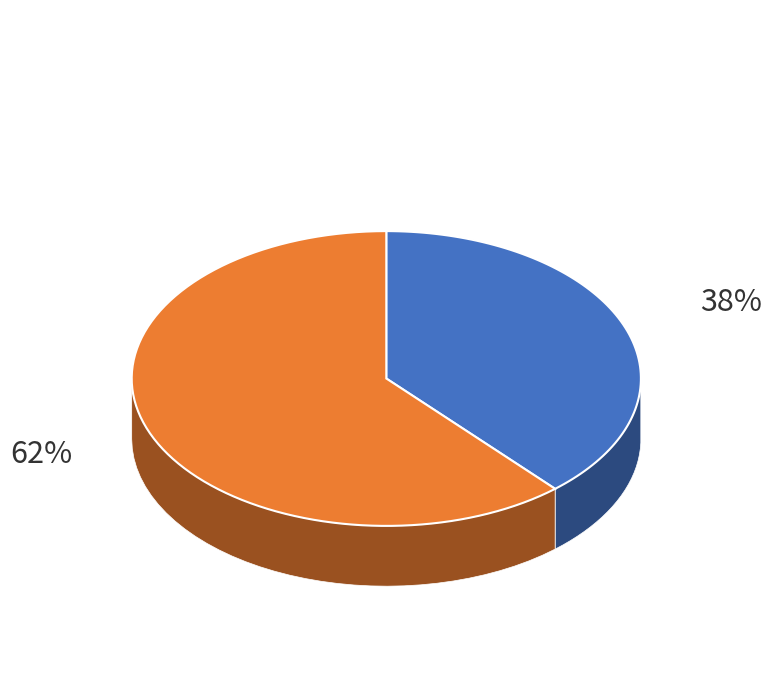

Which has a higher value, Sea-Ice Area Percentage (Ocean Grid) or Surface Temperature of Sea Ice?

Surface Temperature of Sea Ice